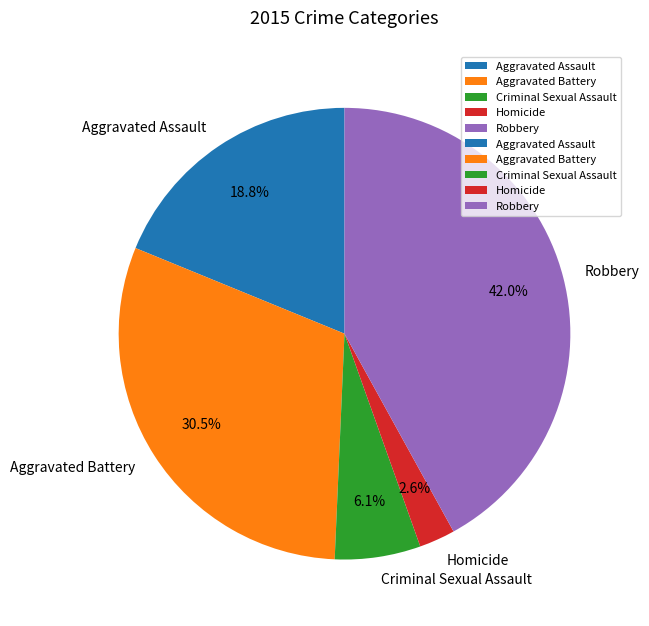

To the nearest percent, what portion does Criminal Sexual Assault represent?

6%